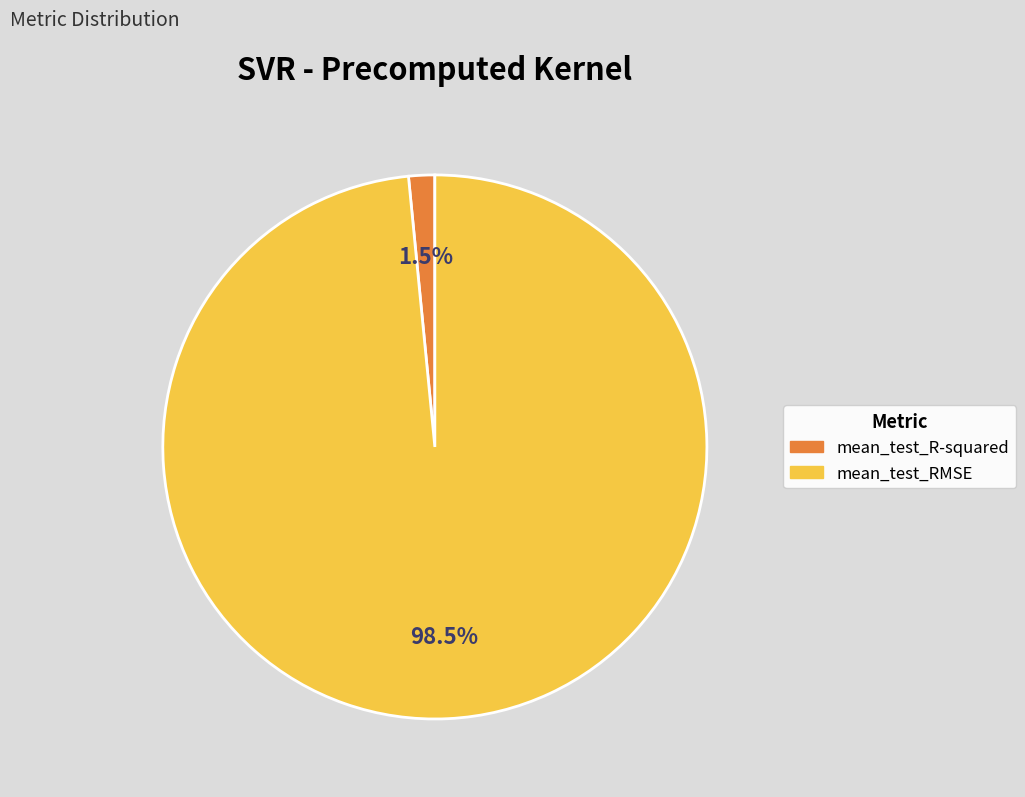

Combined, what portion of the pie is mean_test_RMSE and mean_test_R-squared?

100.0%